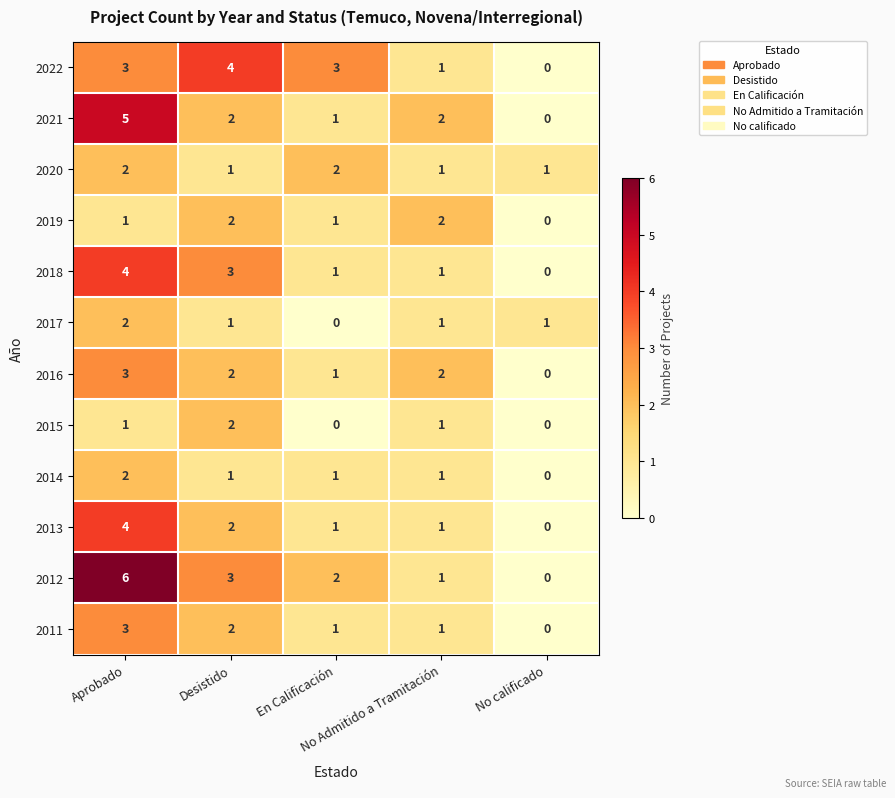

Which series has the largest range (max minus min)?

2012